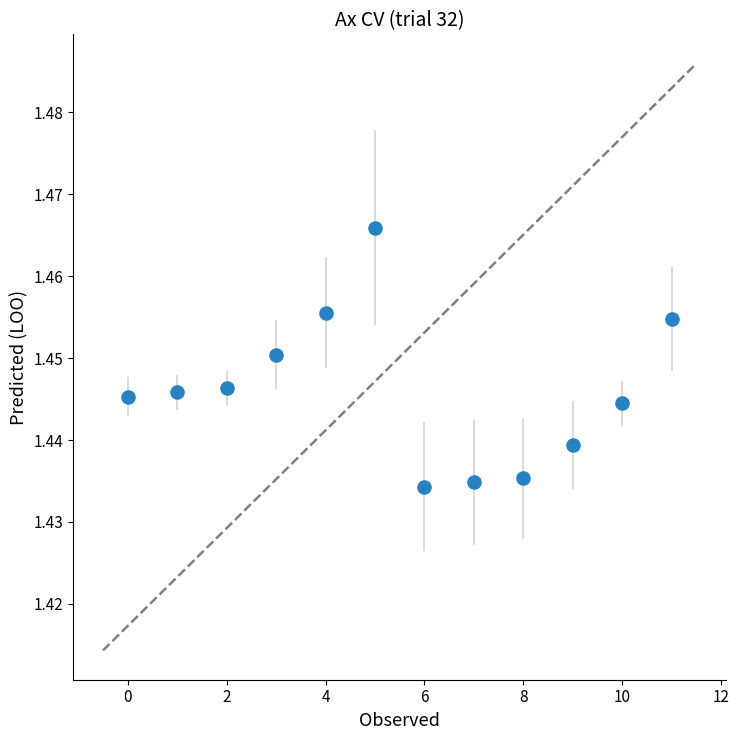

How many data points are displayed?

12